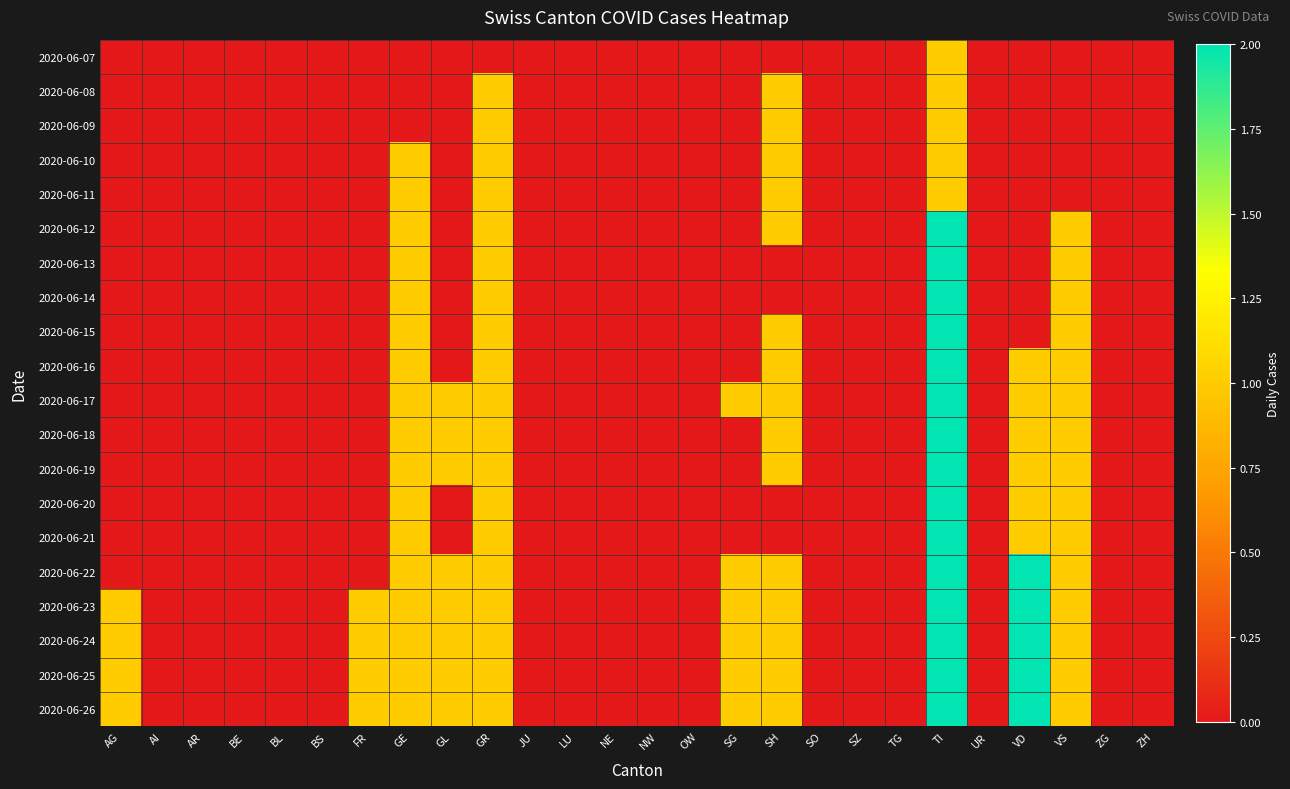

Rank the series at SO from lowest to highest value.

2020-06-07, 2020-06-08, 2020-06-09, 2020-06-10, 2020-06-11, 2020-06-12, 2020-06-13, 2020-06-14, 2020-06-15, 2020-06-16, 2020-06-17, 2020-06-18, 2020-06-19, 2020-06-20, 2020-06-21, 2020-06-22, 2020-06-23, 2020-06-24, 2020-06-25, 2020-06-26